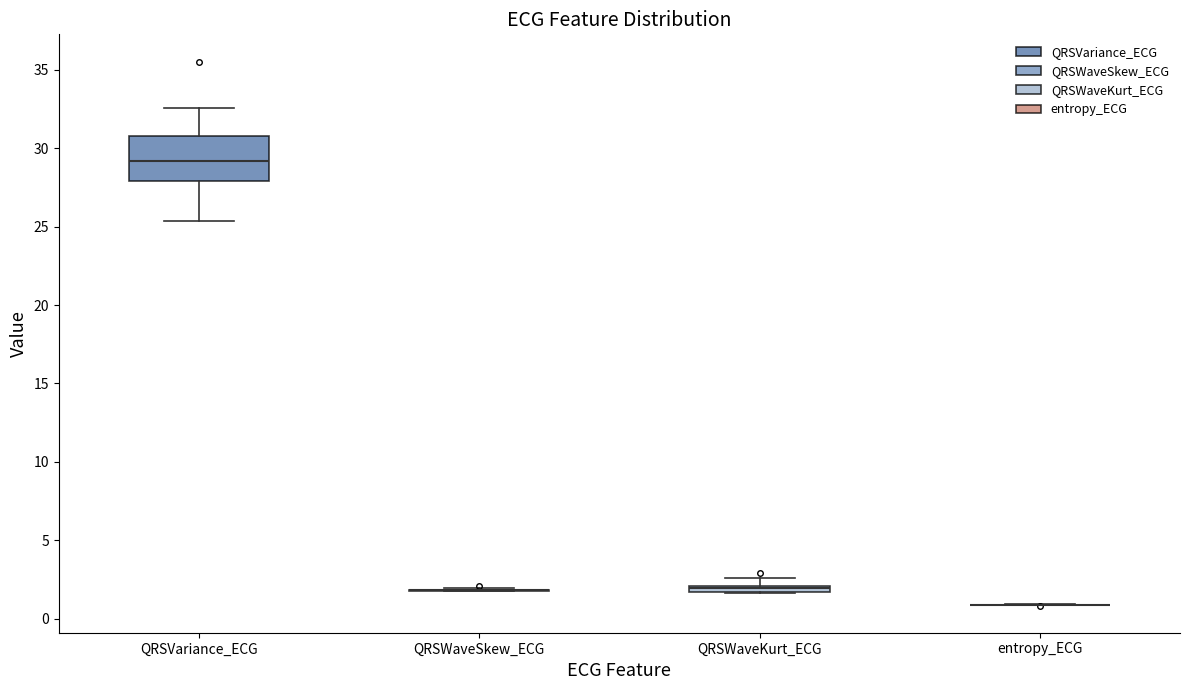

Where does the upper whisker of the box for QRSVariance_ECG end on the y-axis? The values are not printed on the chart, so give them approximately, as read against the axis.

32.5